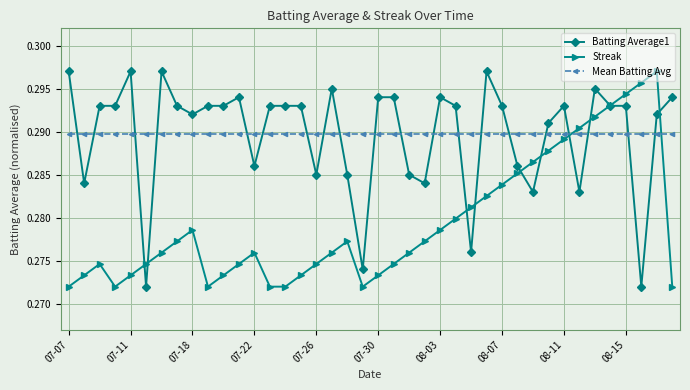

How many Batting Average1 values are between 0 and 1?

40